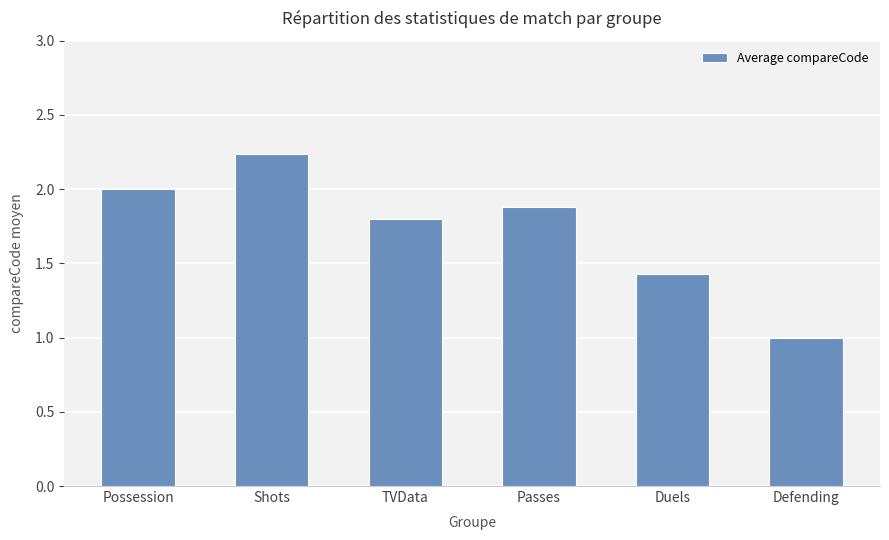

What is the smallest value displayed?

1.0